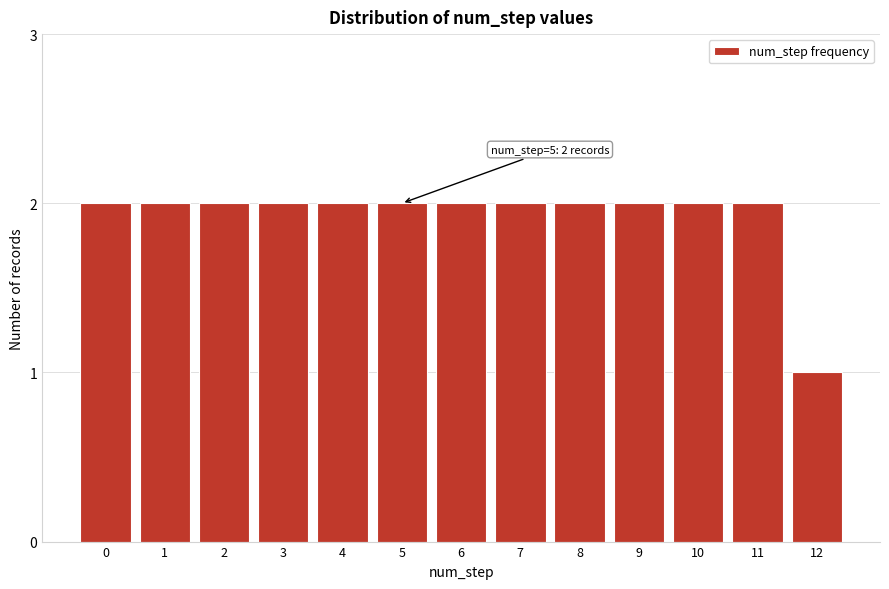

Reading left to right, list all the values displayed in this chart.

2	2	2	2	2	2	2	2	2	2	2	2	1